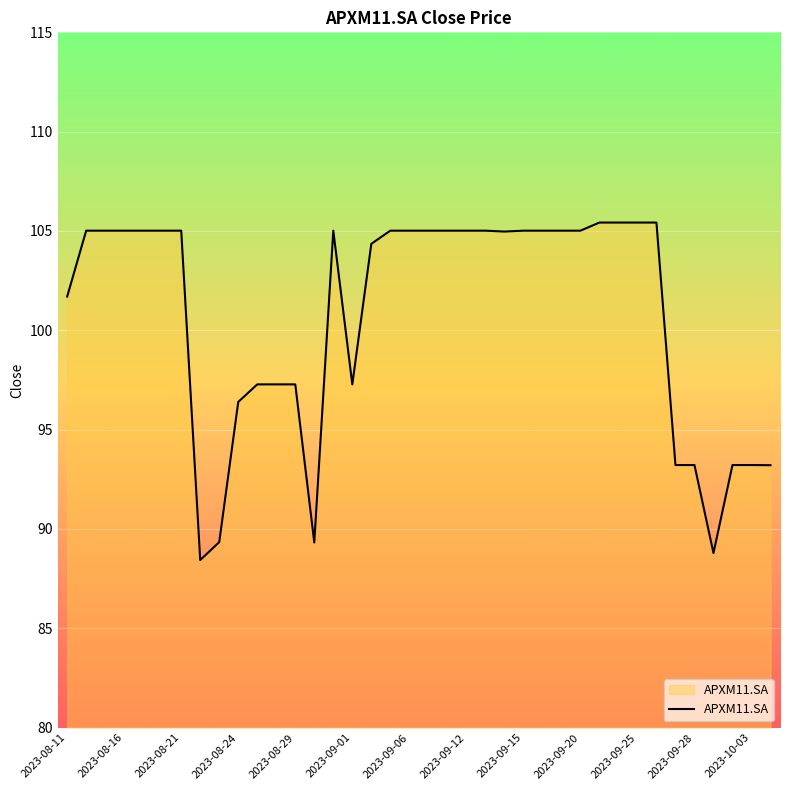

What is the difference between the maximum and minimum values?

17.0